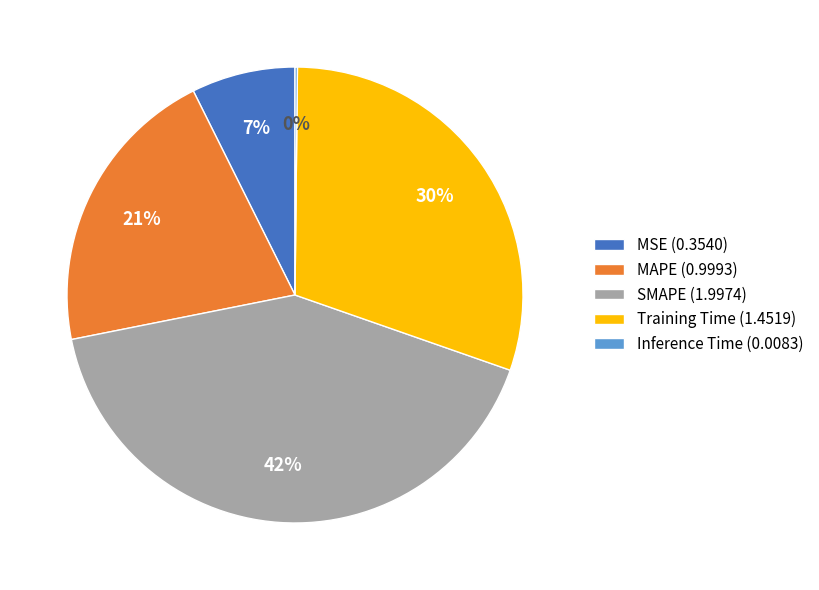

To the nearest percent, what is the combined percentage of SMAPE (1.9974) and Training Time (1.4519)?

72%